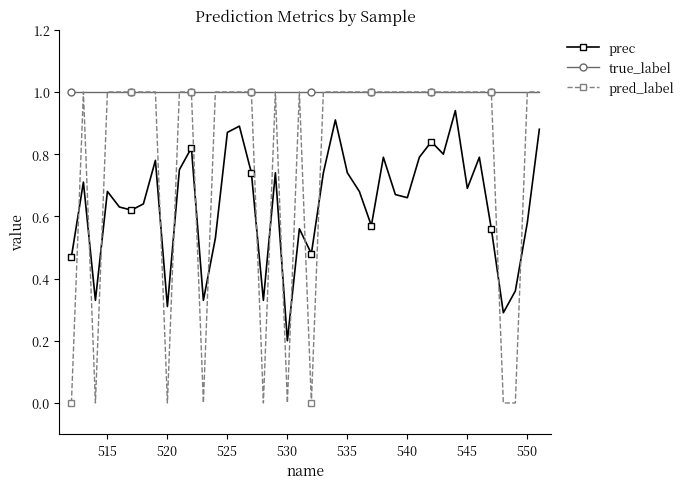

True or false: prec and true_label intersect in this chart.

False